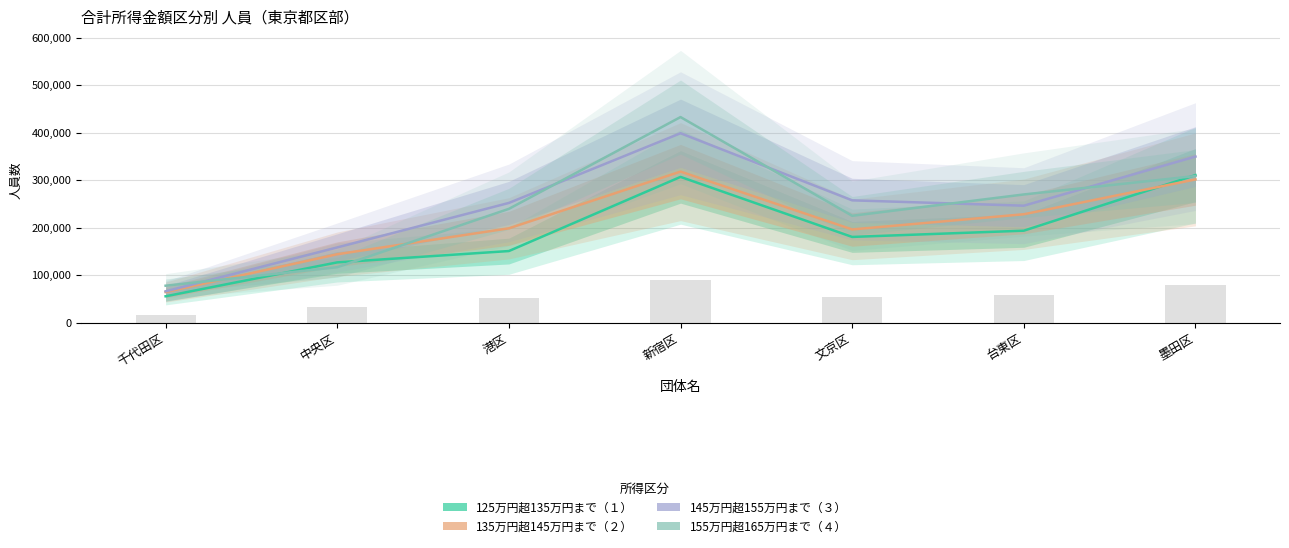

What is the value of the 135万円超145万円まで（２） bar at the 5th from the left?

196383